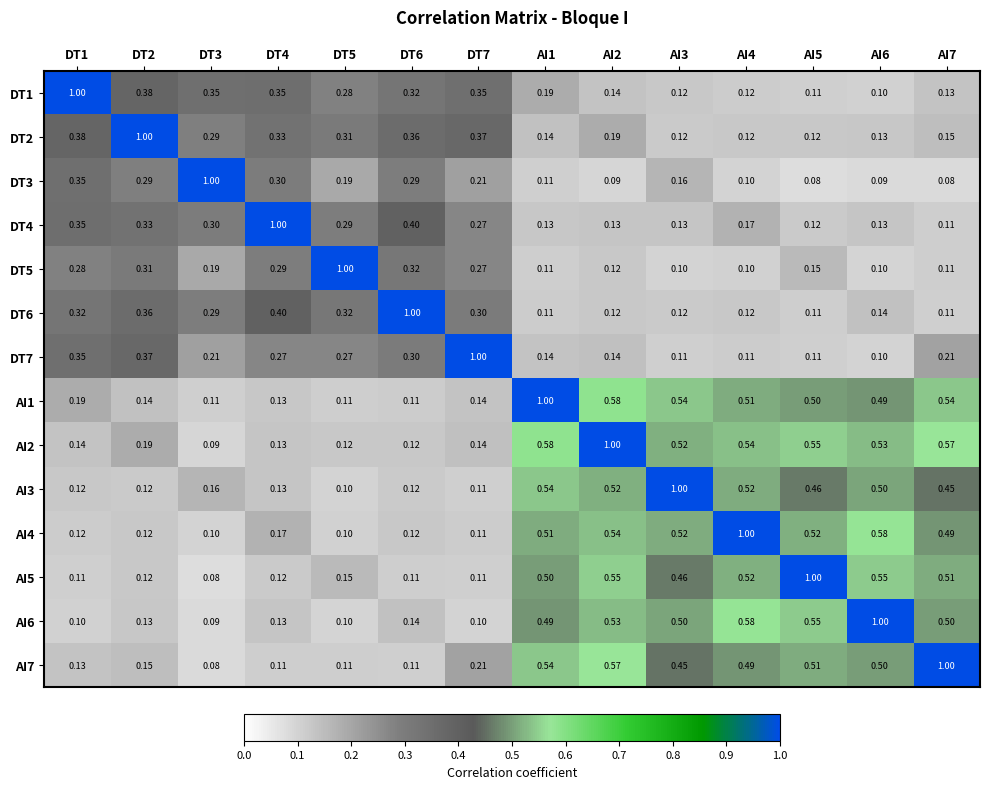

Is the value of DT6 at DT5 greater than the value of AI7 at AI5?

No